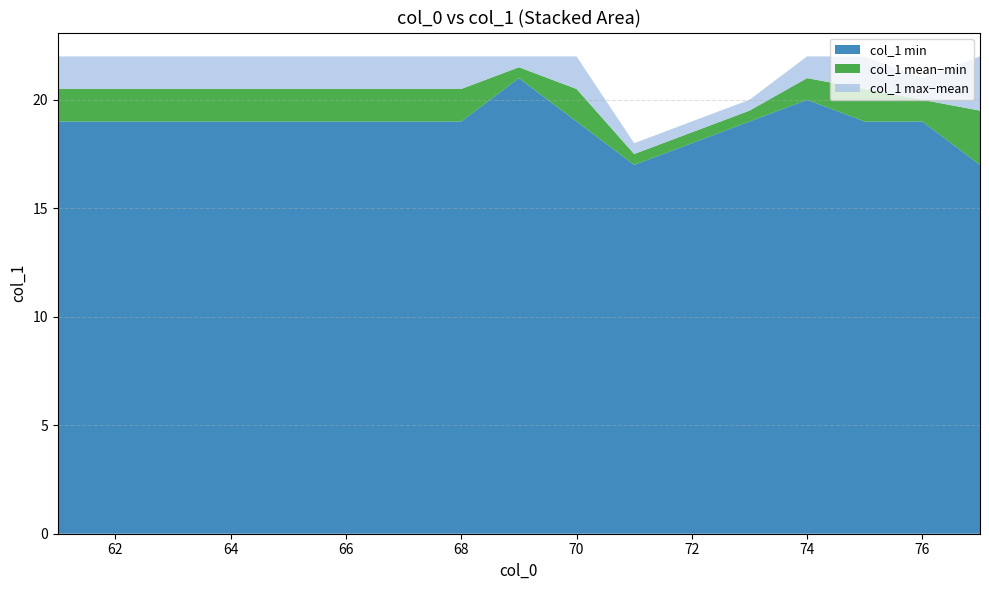

Does the chart have visible grid lines?

Yes